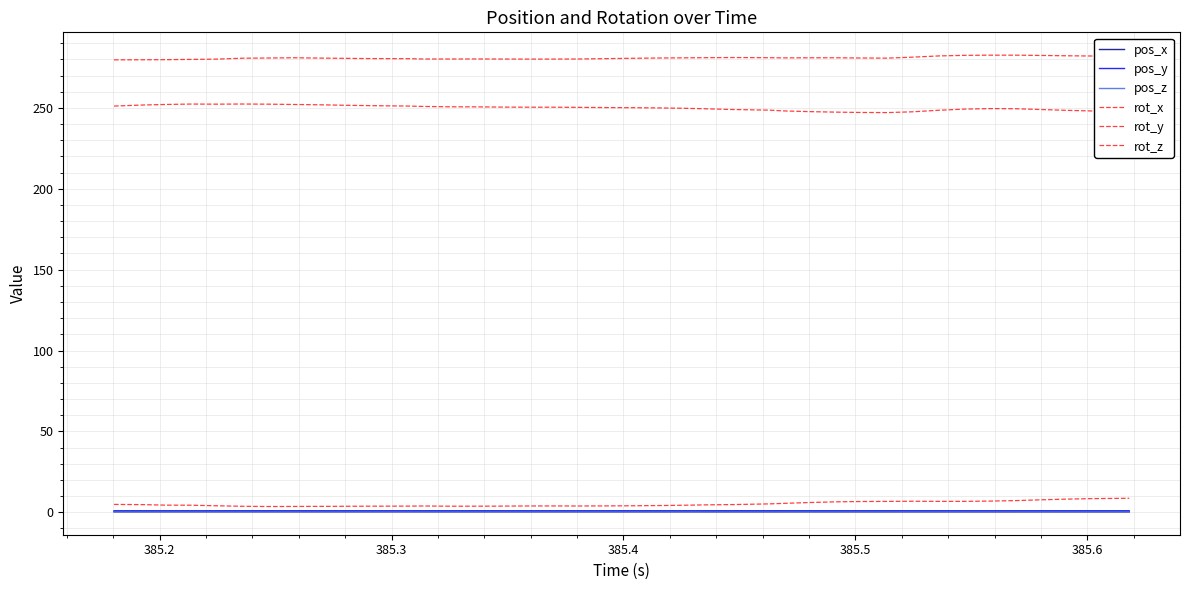

Where is pos_y nearest to the value 0?

385.3